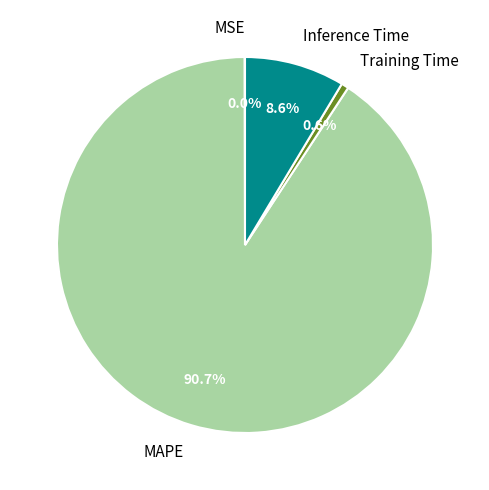

Does Inference Time account for over 50% of the chart?

No